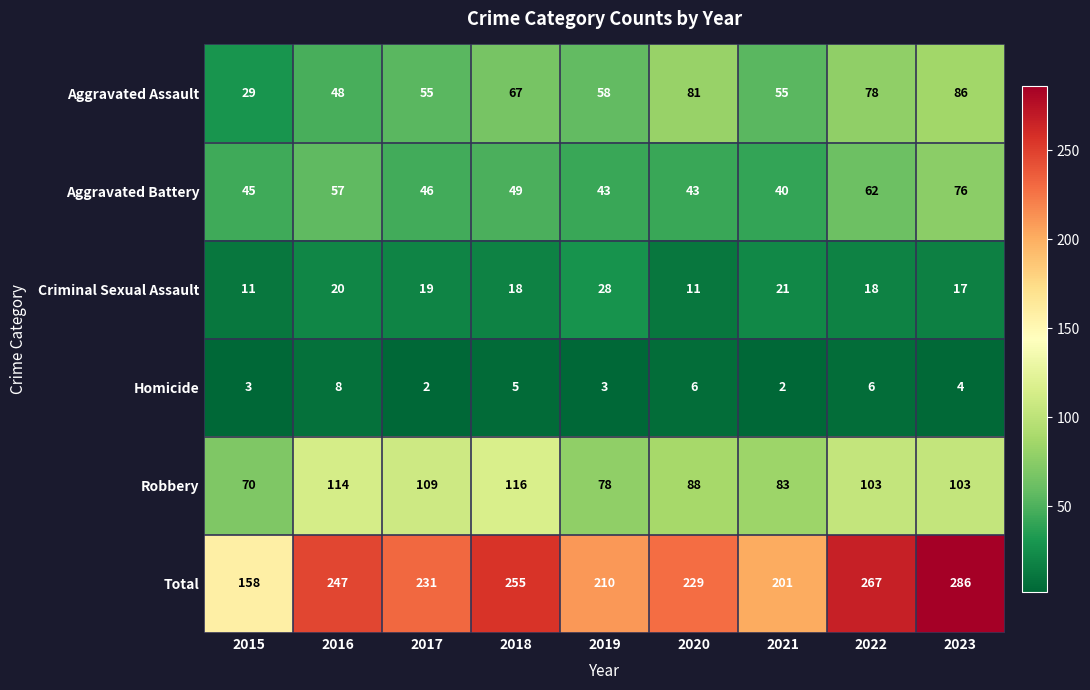

What is the highest value of the Robbery series?

116